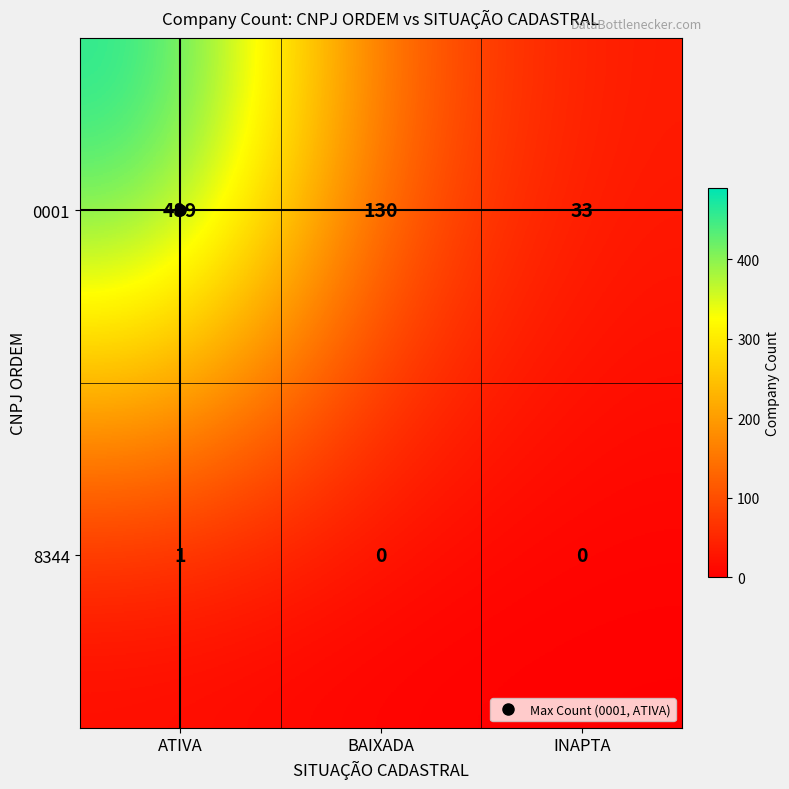

What is the spread (max minus min) of values at BAIXADA?

130